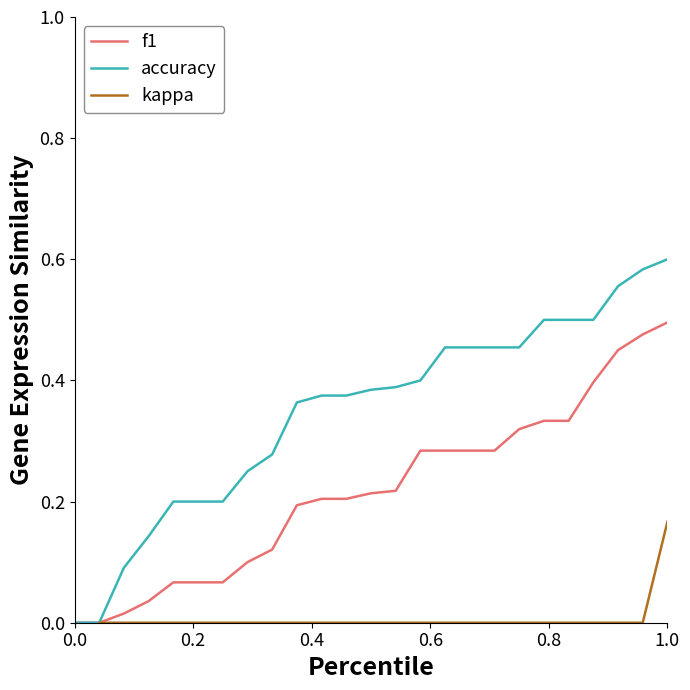

At which category is the sum across all series the highest?

1.0